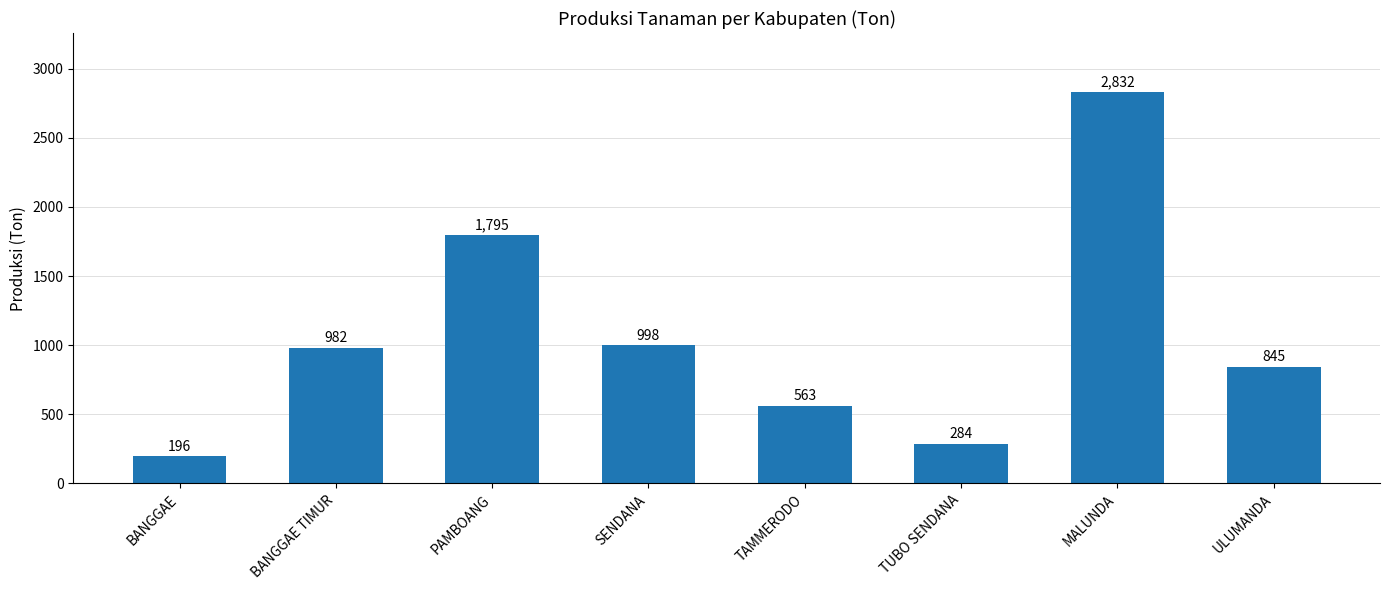

What is the difference between the second highest and minimum values?

1599